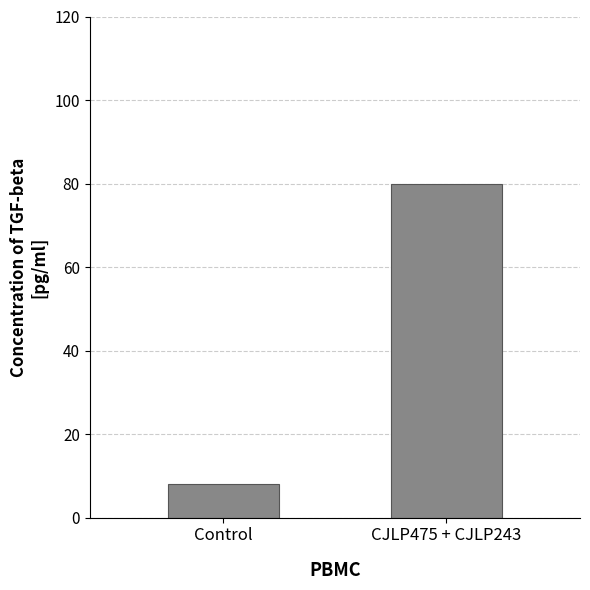

Are the bars horizontal?

No